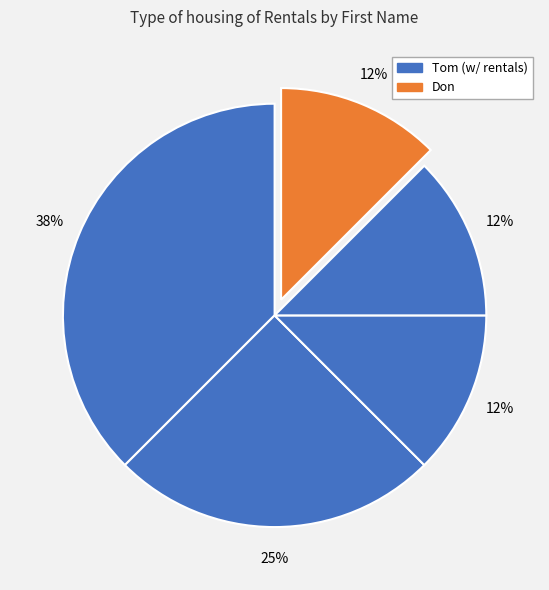

Count the number of slices in the pie.

5